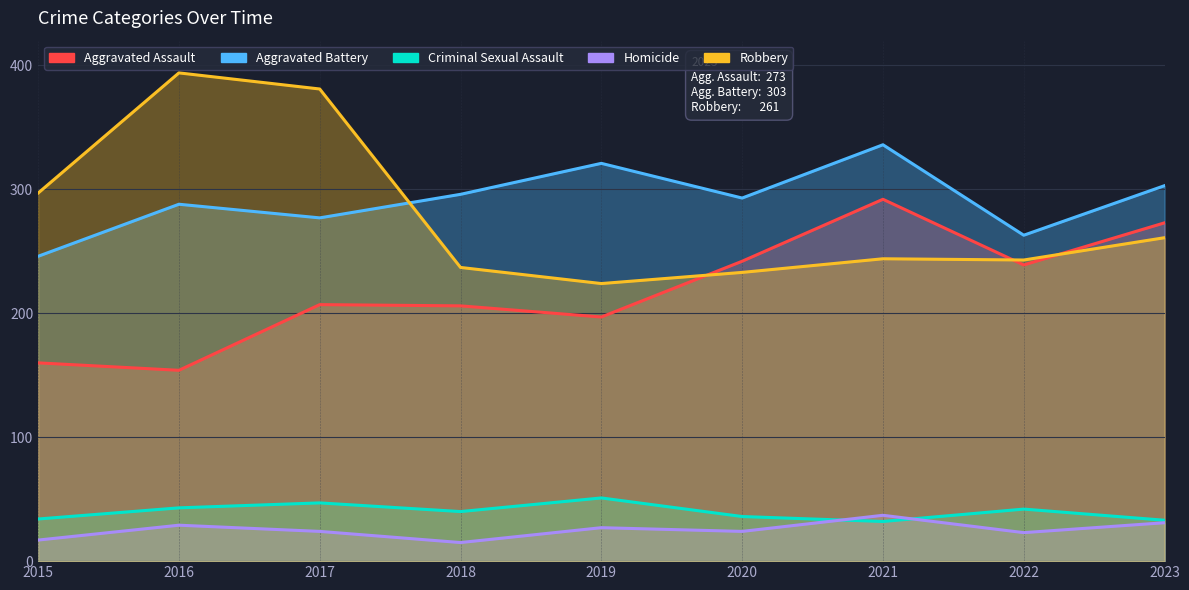

At which category is the sum across all series the highest?

2021